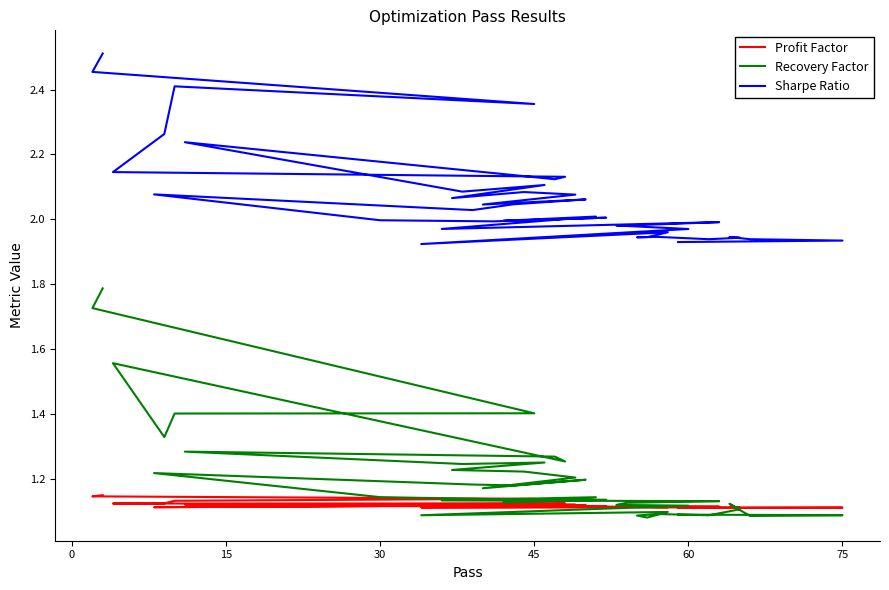

What is the value of the Profit Factor point at the 14th from the left?

1.1